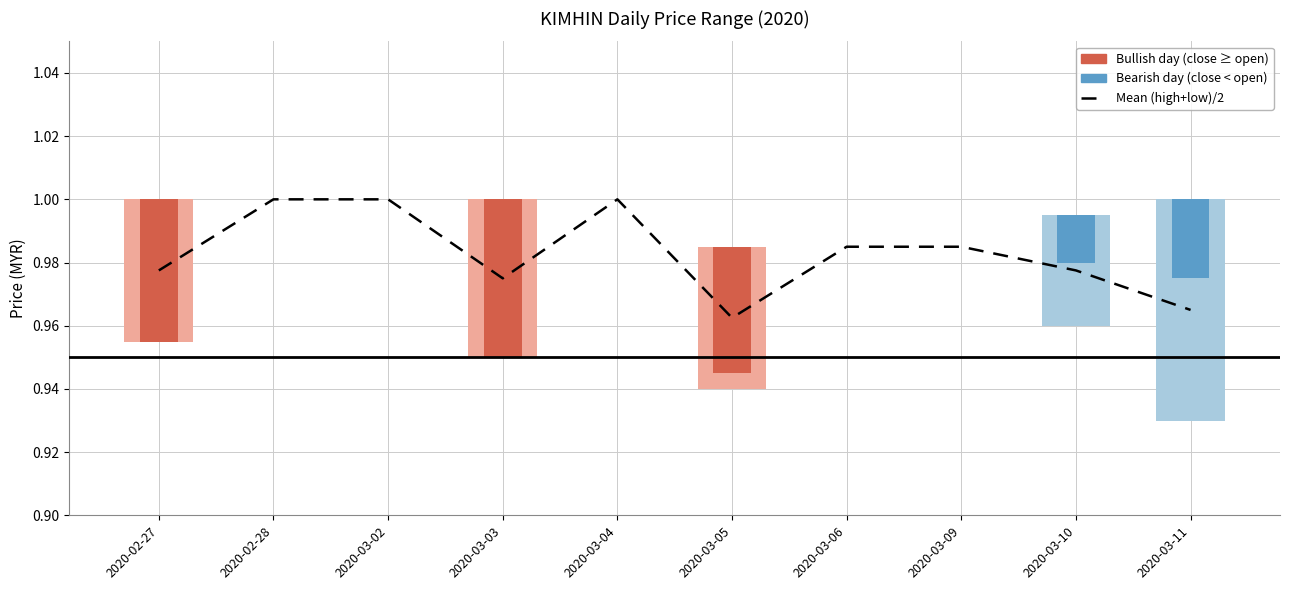

What is the label of the 9th bar from the right?

2020-02-28